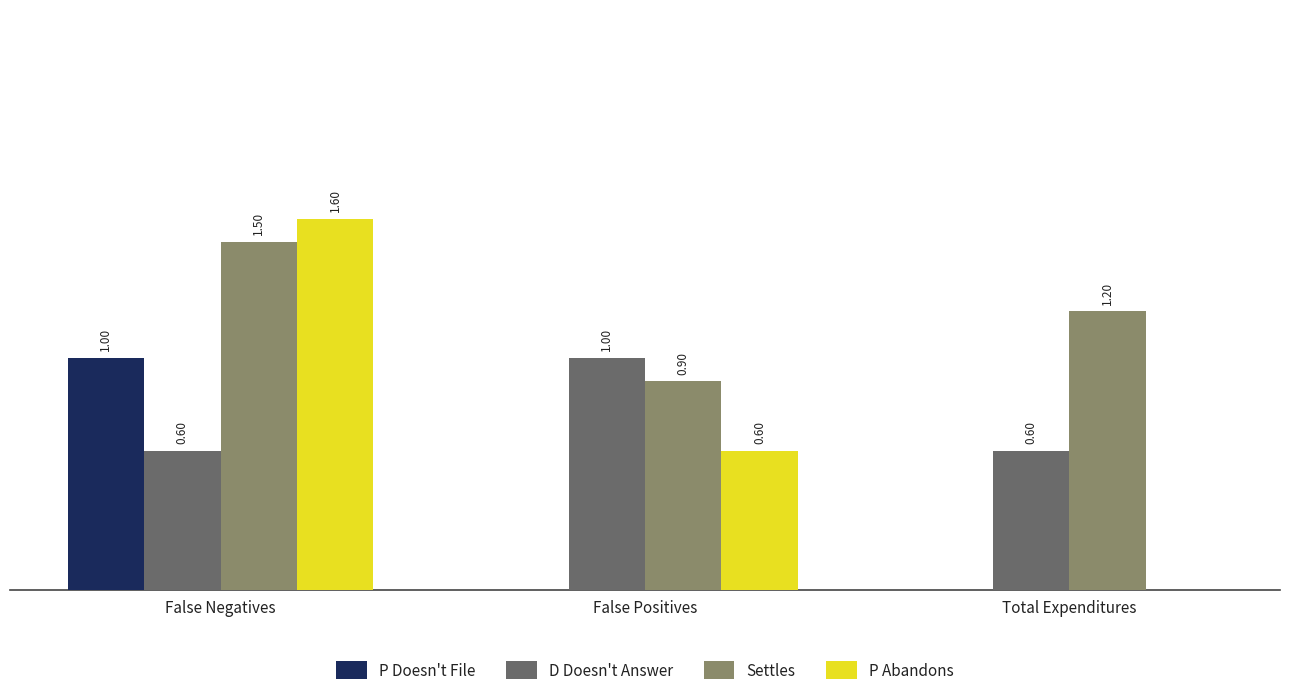

Which series changed the most between False Positives and Total Expenditures?

P Abandons